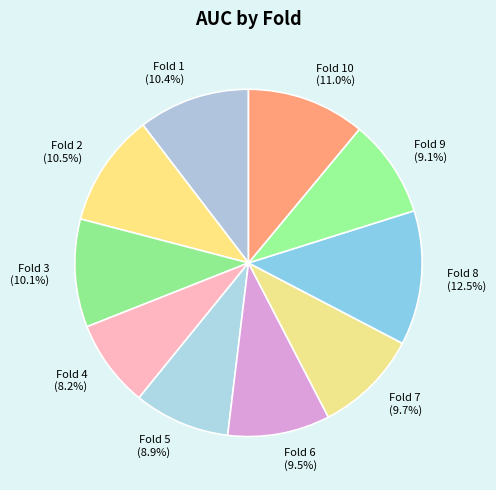

Between Fold 3 and Fold 5, which is larger?

Fold 3